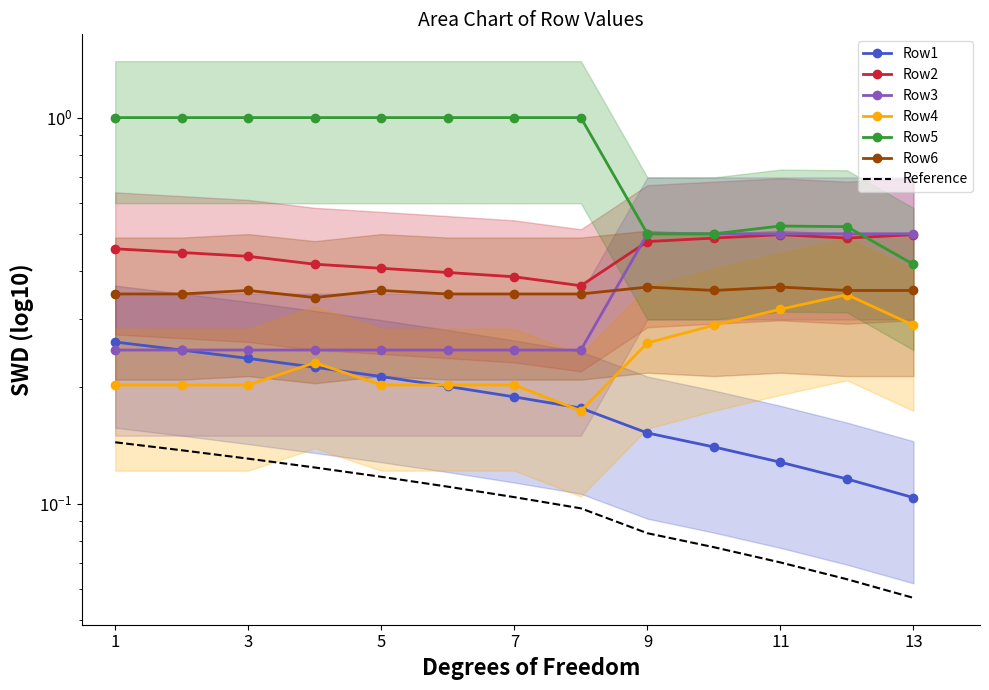

True or false: Row5 has a value of 0.7 at 13.

False